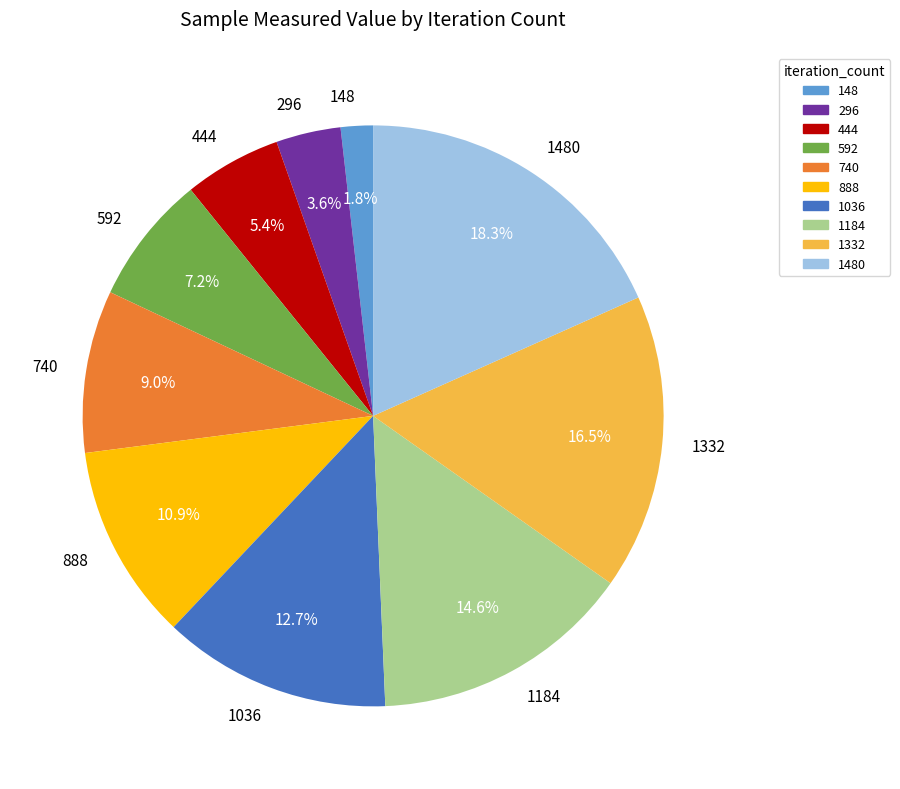

To the nearest percent, what is the difference between the 148 and 1036 slice percentages?

11%